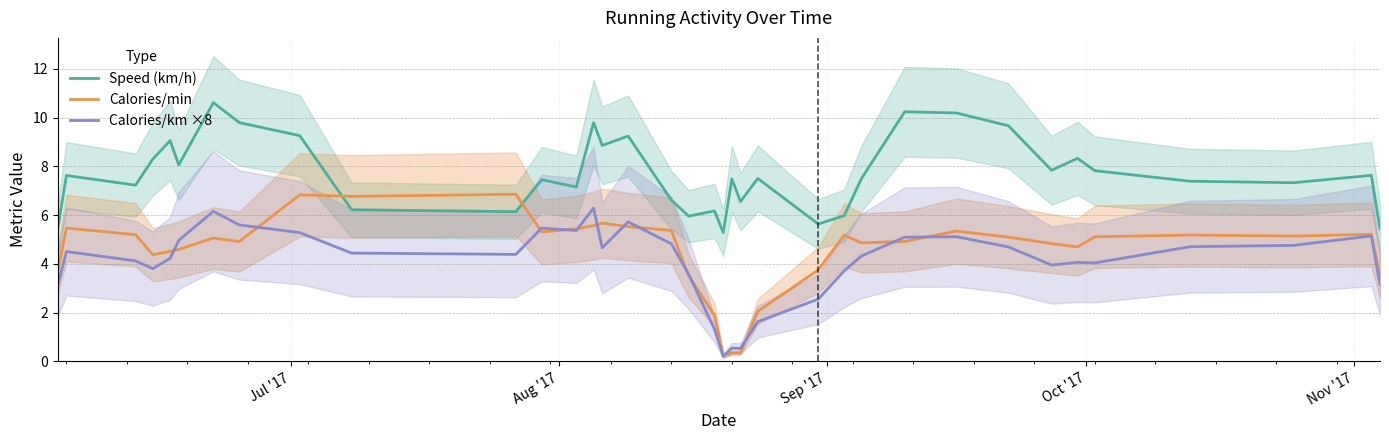

In Speed (km/h), how many points are lower than both neighbors (excluding endpoints)?

11